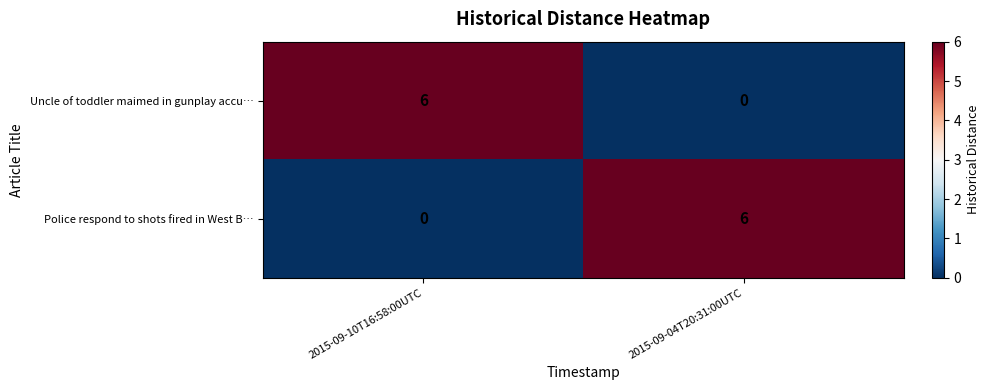

What is the sum of the Police respond to shots fired in West B… values at 2015-09-10T16:58:00UTC and 2015-09-04T20:31:00UTC?

6